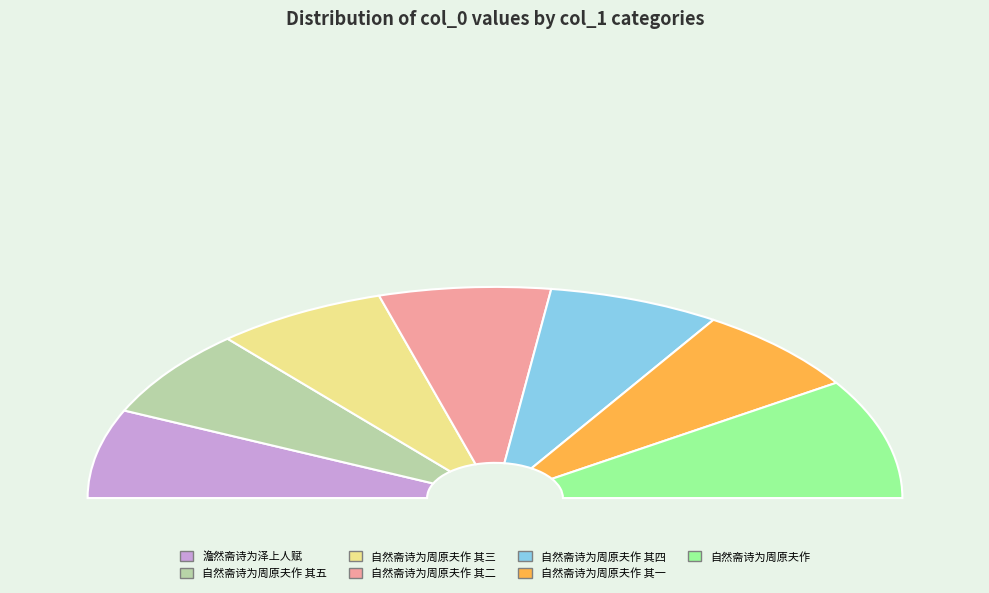

Does any single category account for the majority?

No